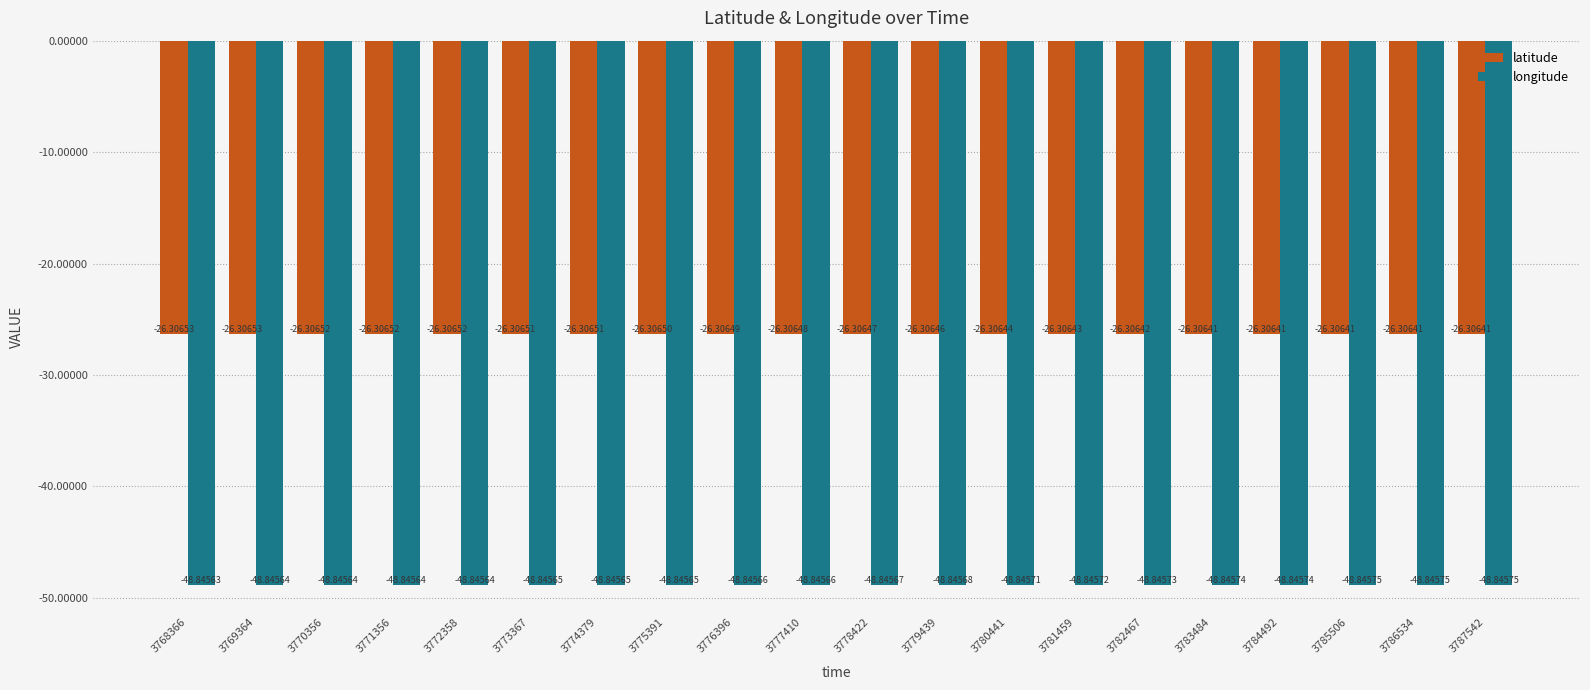

What is the difference between the highest and lowest values at 3774379?

22.5